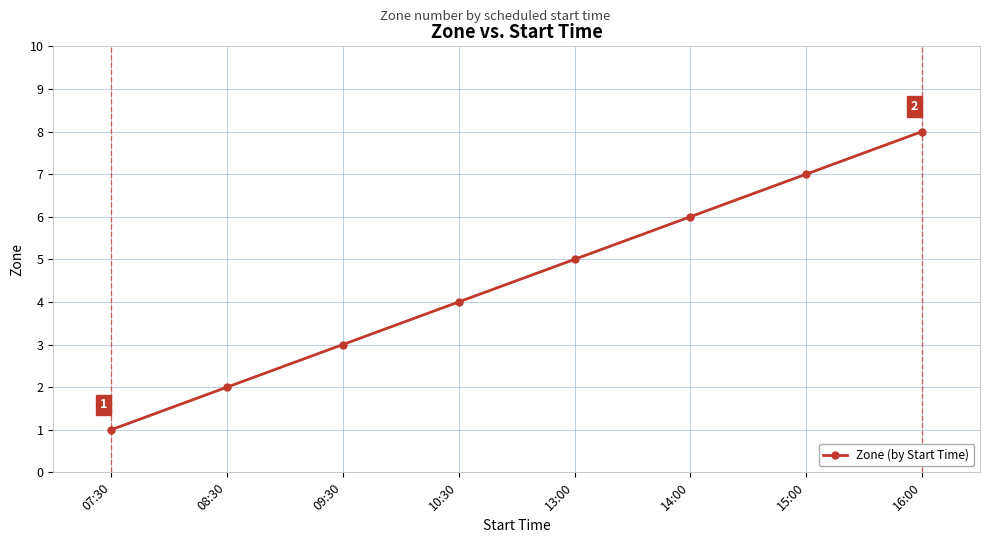

What is the approximate value at 16:00?

8